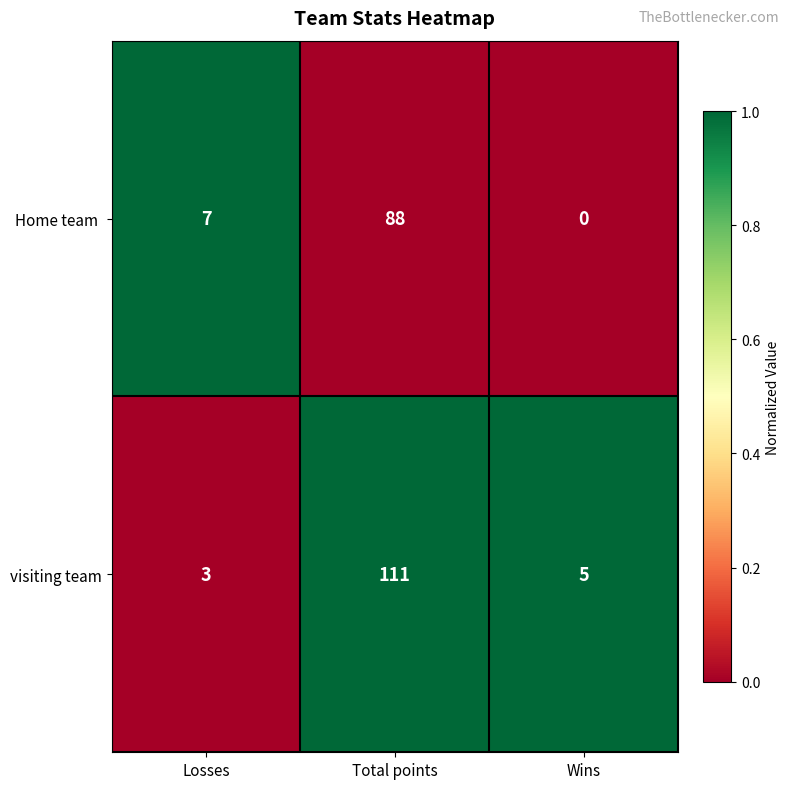

At which category does the chart reach its peak across all series?

Total points